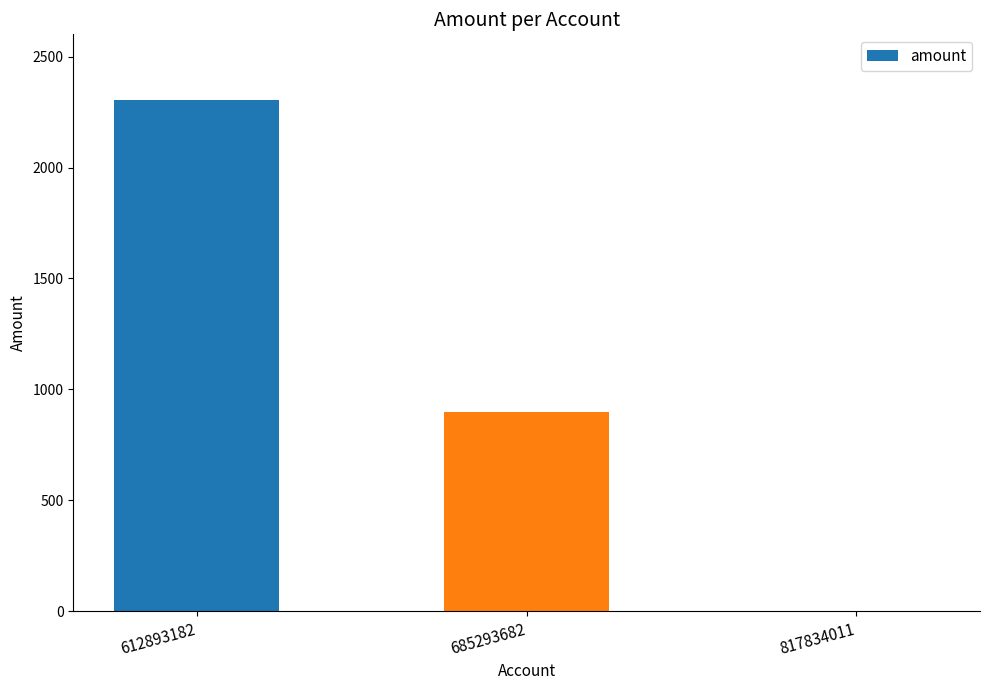

At which label is the value closest to 1154?

685293682